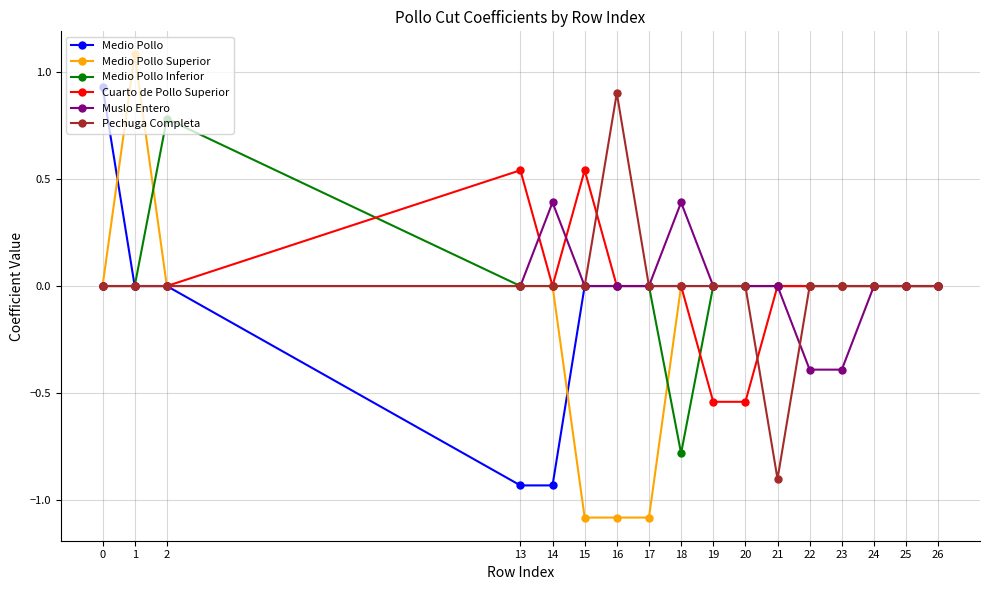

What are all the series names shown in the legend?

Medio Pollo, Medio Pollo Superior, Medio Pollo Inferior, Cuarto de Pollo Superior, Muslo Entero, Pechuga Completa